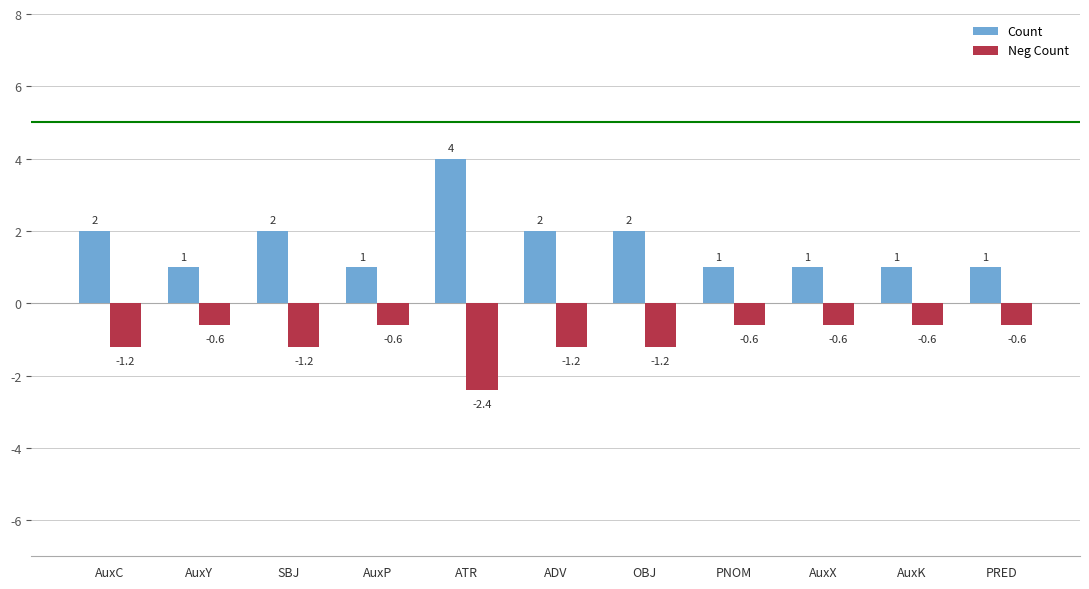

Reading left to right, transcribe all the data shown in this chart.

Count: 2.0	1.0	2.0	1.0	4.0	2.0	2.0	1.0	1.0	1.0	1.0
Neg Count: -1.2	-0.6	-1.2	-0.6	-2.4	-1.2	-1.2	-0.6	-0.6	-0.6	-0.6